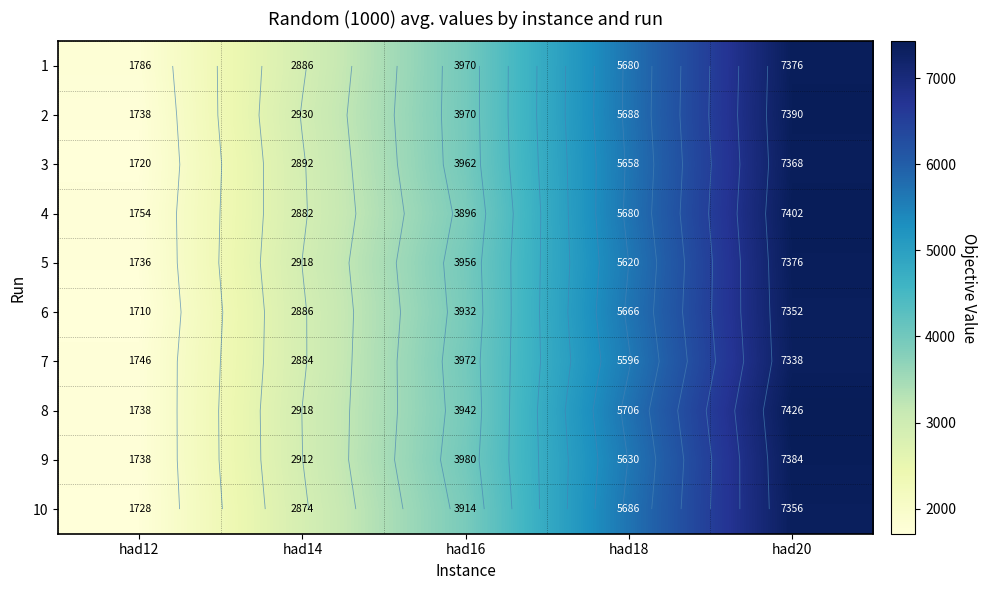

Is it true that 8 equals 2796 at had20?

False